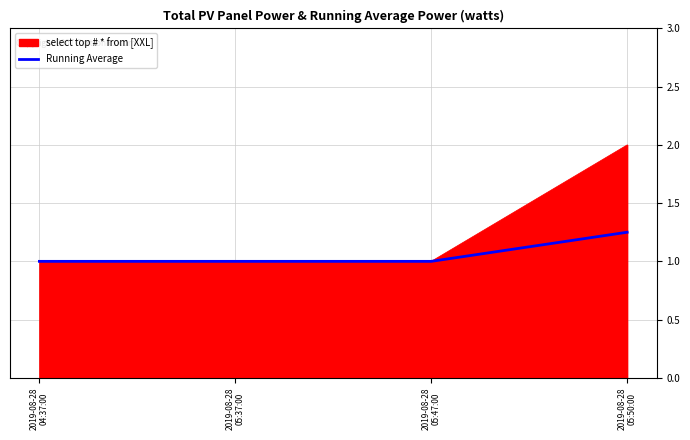

True or false: select top # * from [XXL] has more than 2 interior local peaks.

False